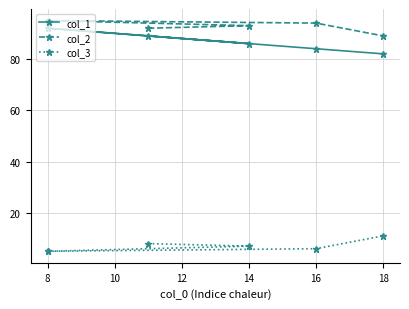

True or false: col_3 and col_2 cross at least once.

False